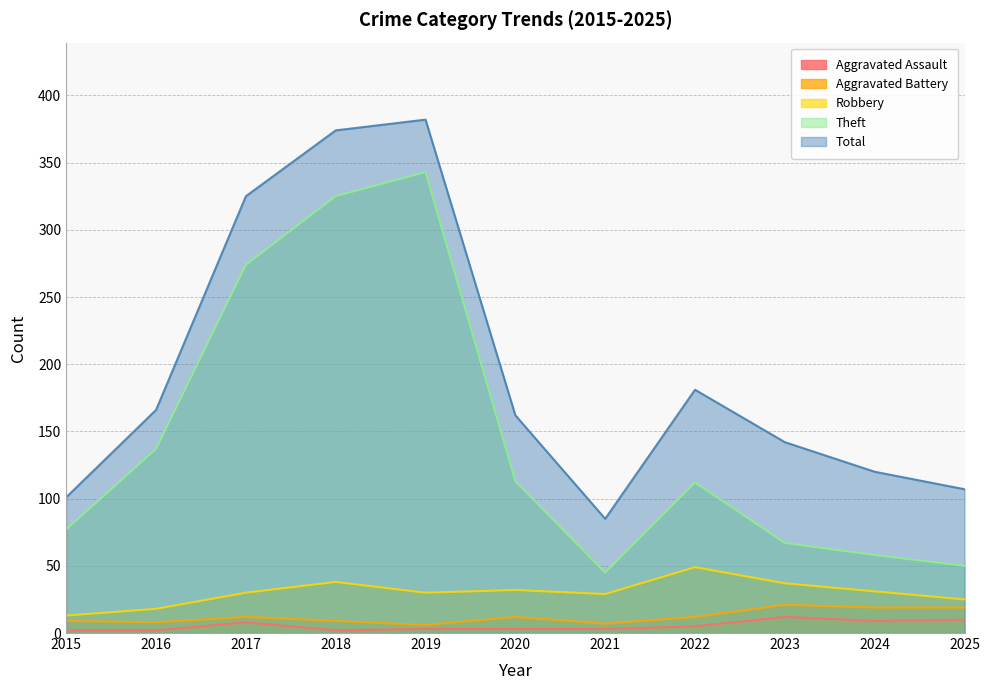

Between 2019 and 2016, which is larger?

2019